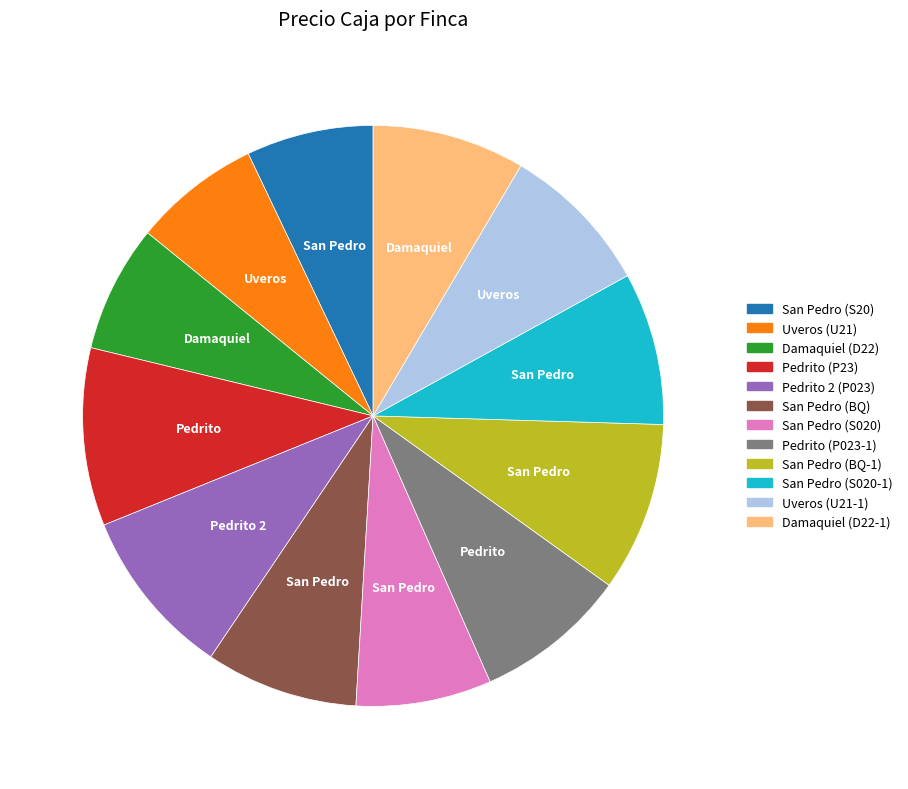

How many segments does this pie chart have?

12